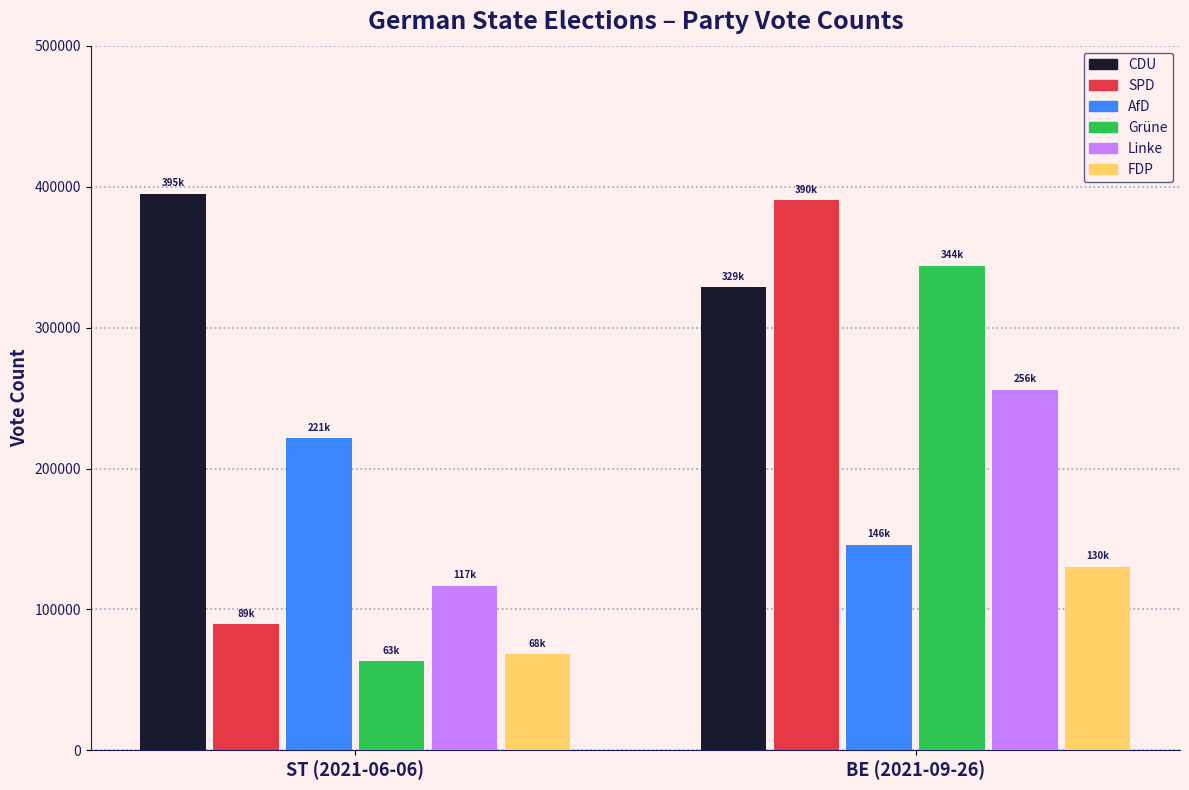

Which series has the widest spread of values?

SPD